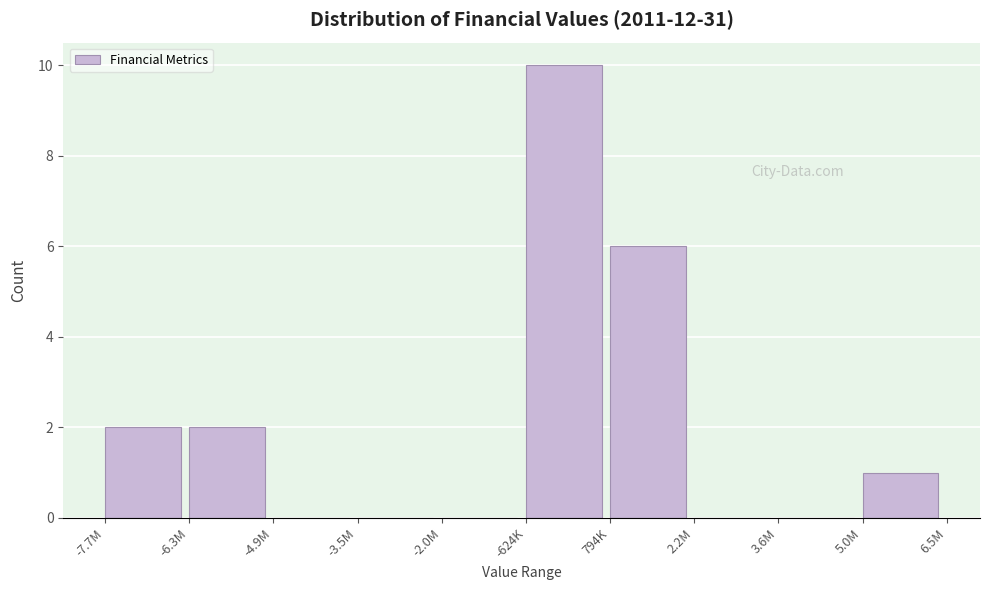

Reading left to right, list all the values displayed in this chart.

-7.7M=2	-6.3M=2	-4.9M=0	-3.5M=0	-2.0M=0	-624K=10	794K=6	2.2M=0	3.6M=0	5.0M=1